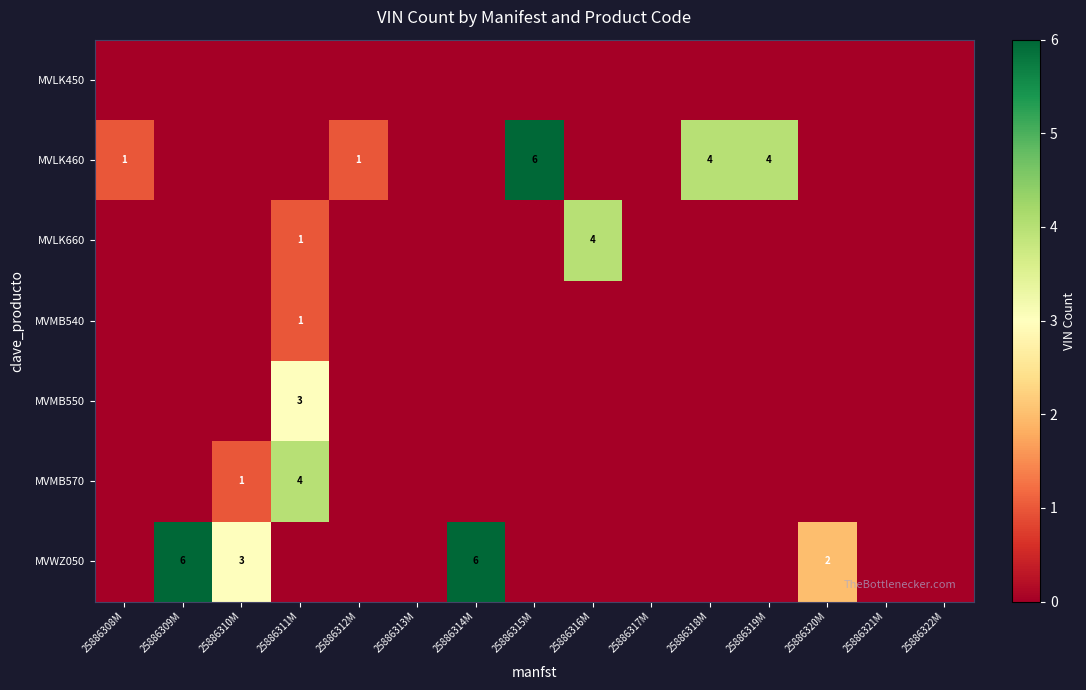

Which series has the largest range (max minus min)?

MVLK460